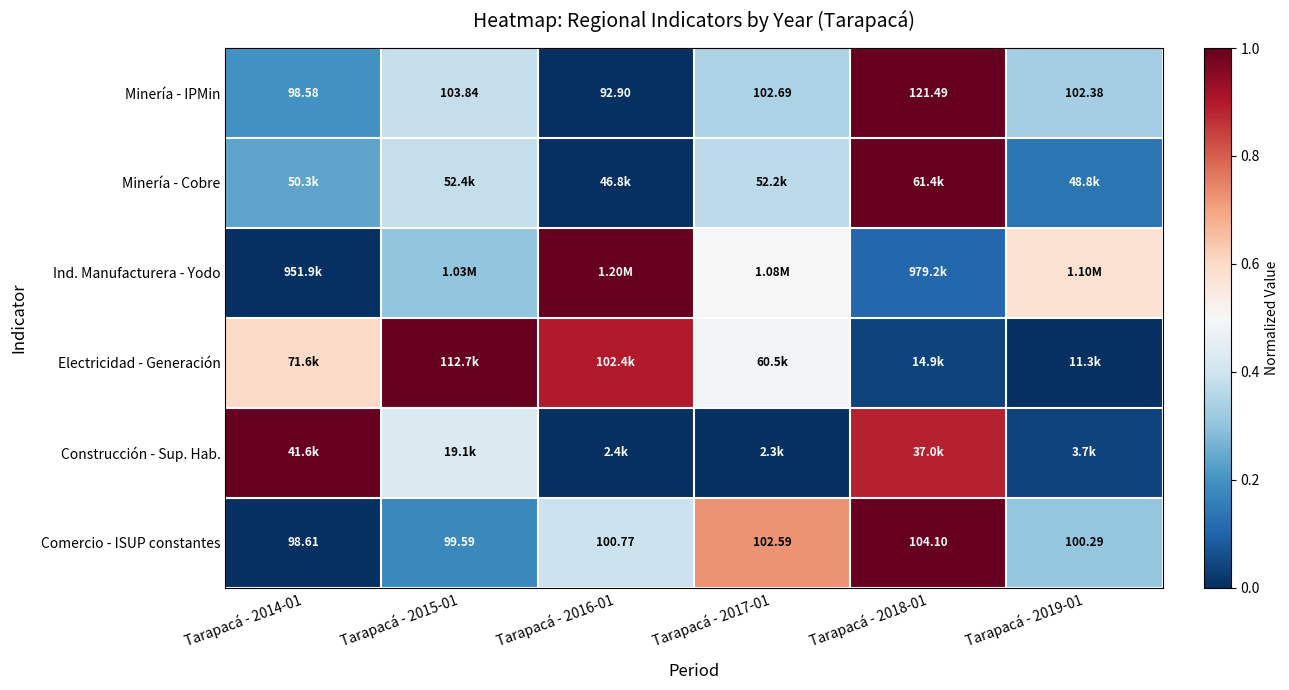

How many data points in Comercio - ISUP constantes are less than 100?

2